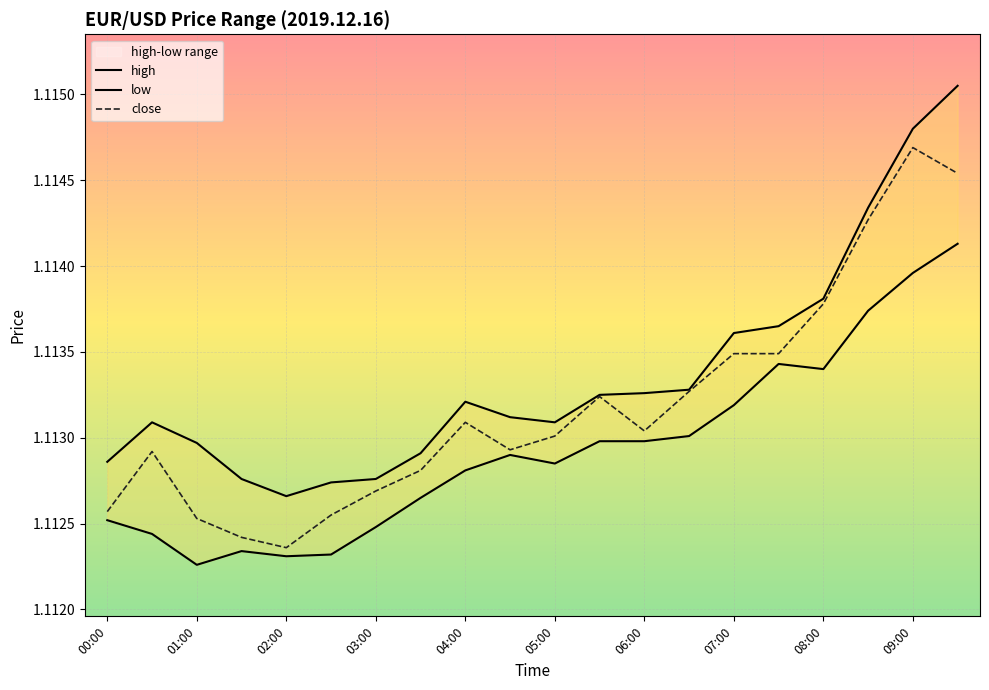

List the series in order of their overall mean, lowest first.

low, close, high